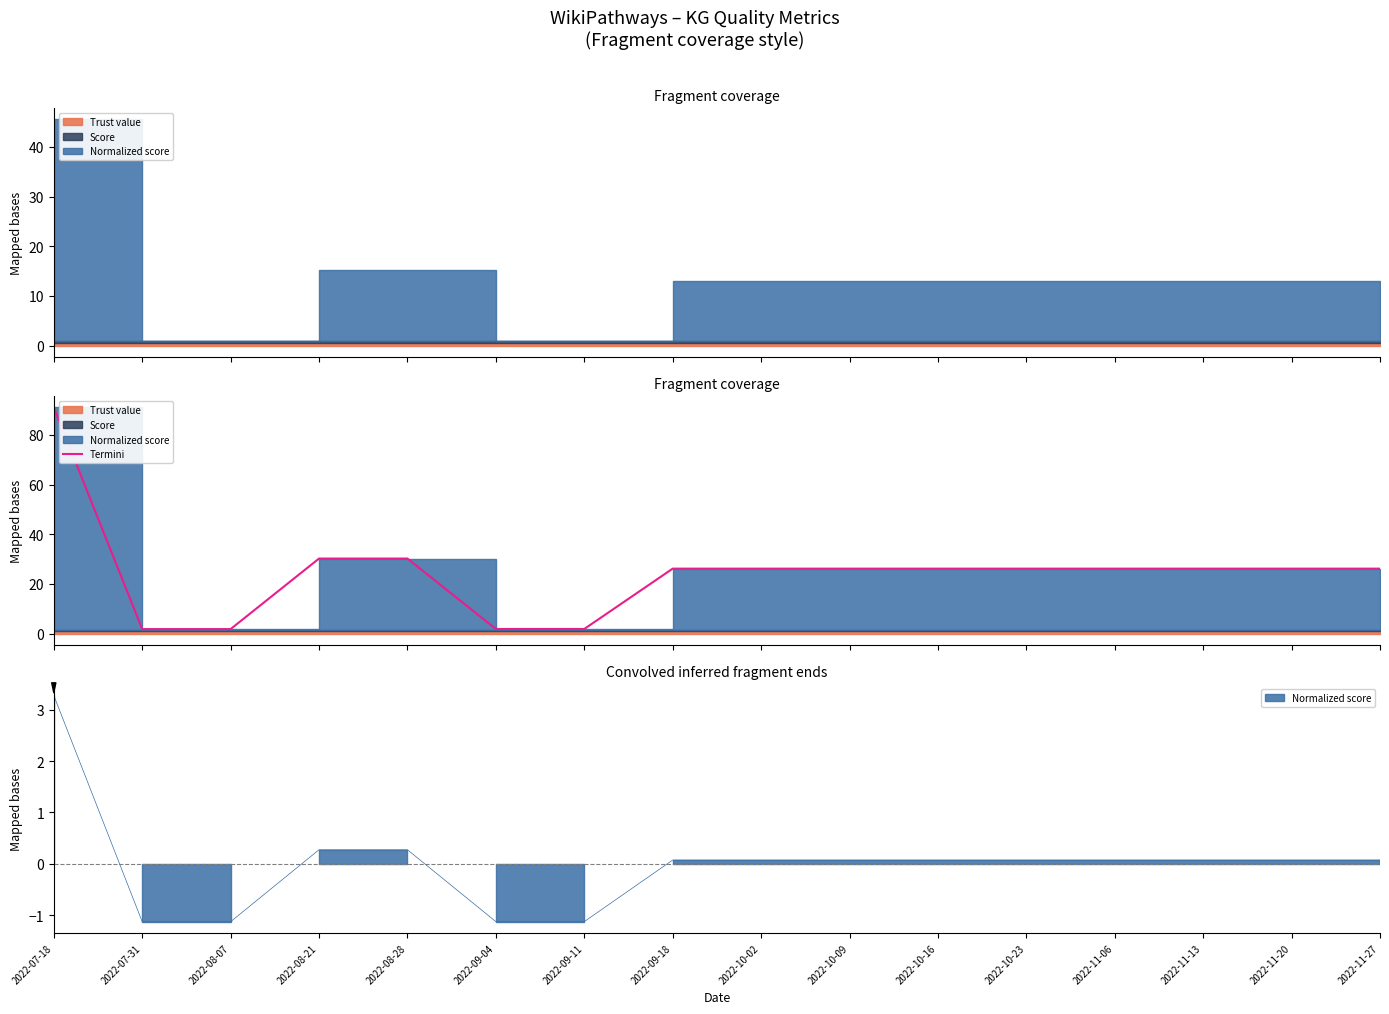

How many categories are shown in the chart?

16